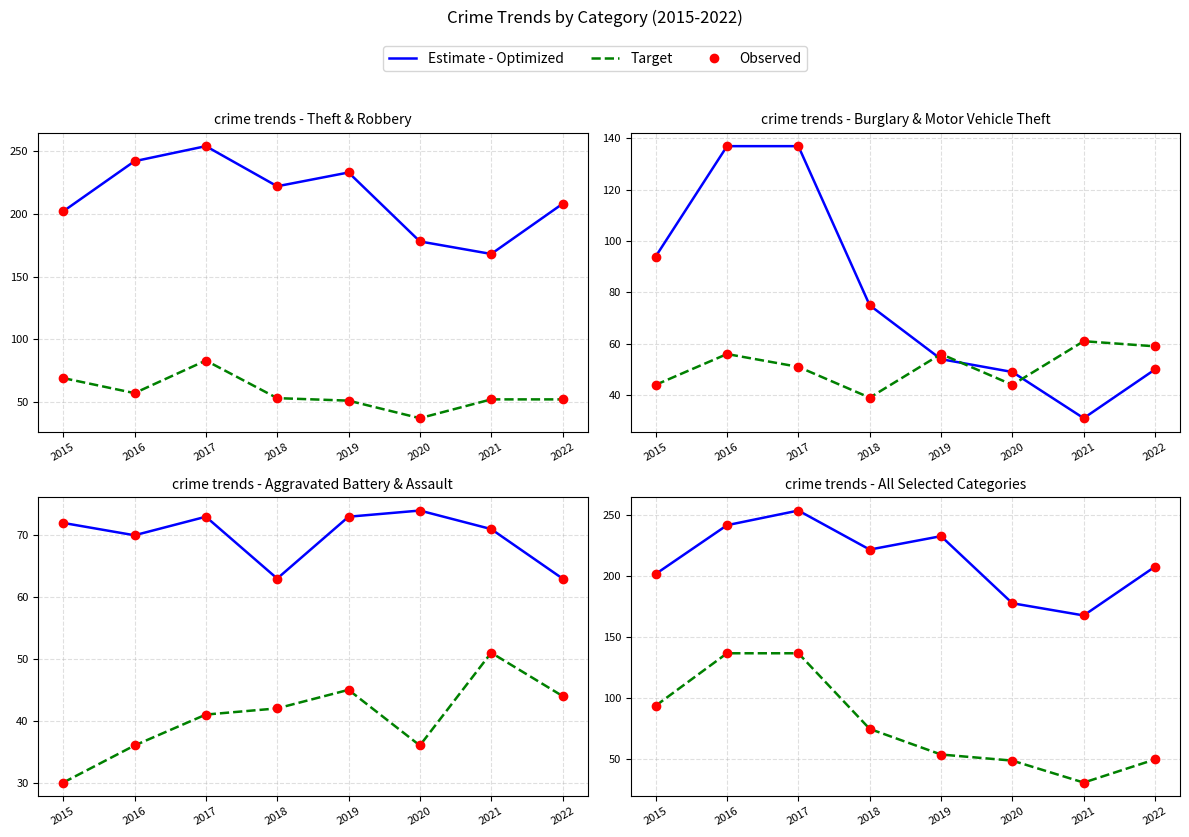

List the labels in order of Aggravated Assault value, smallest first.

2015, 2016, 2020, 2017, 2018, 2022, 2019, 2021